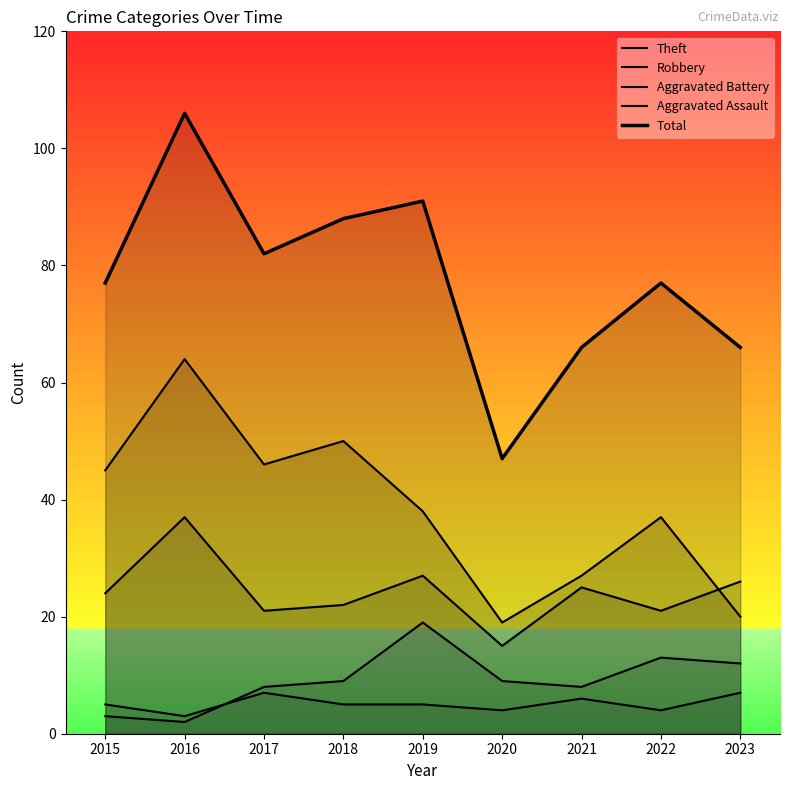

What is the difference between the Robbery values at 2021 and 2017?

4